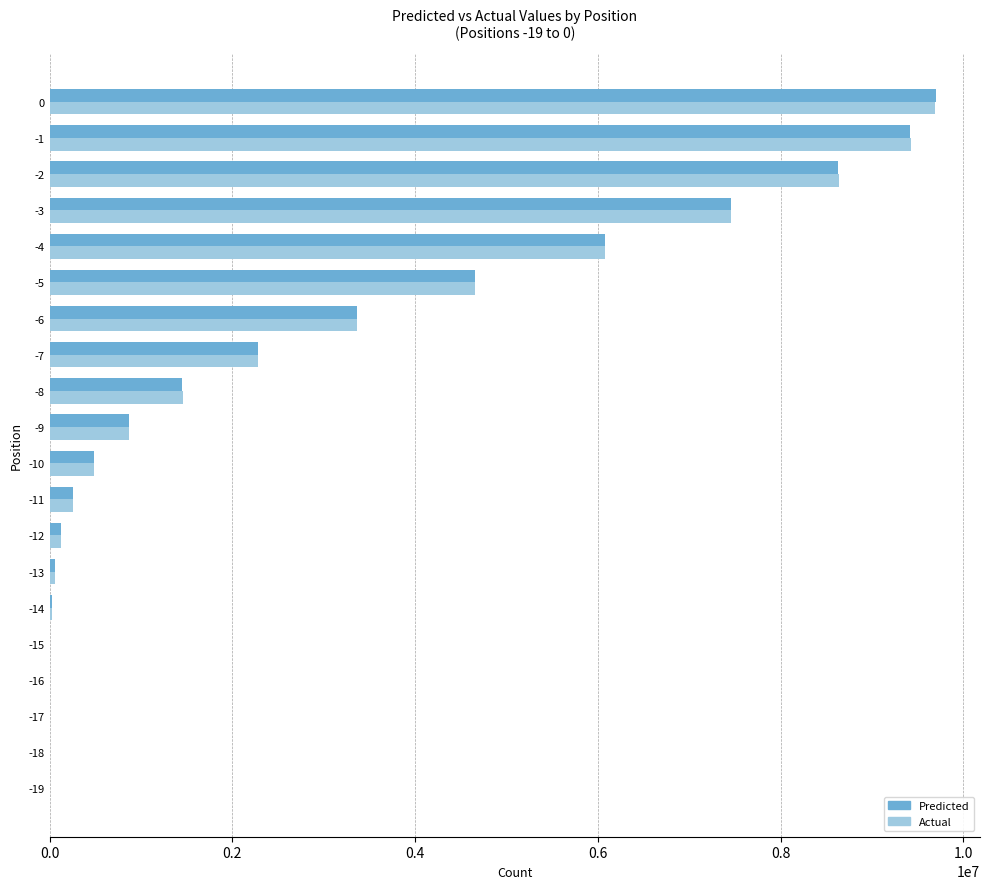

Count the number of data series in this chart.

2